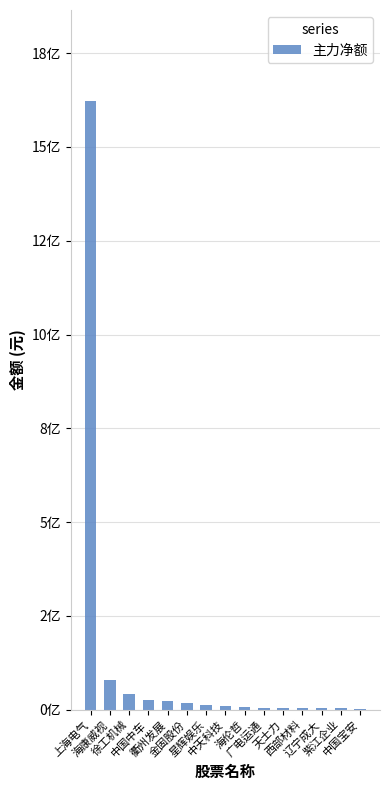

What is the ratio of the value at 上海电气 to the value at 紫江企业?

466.0